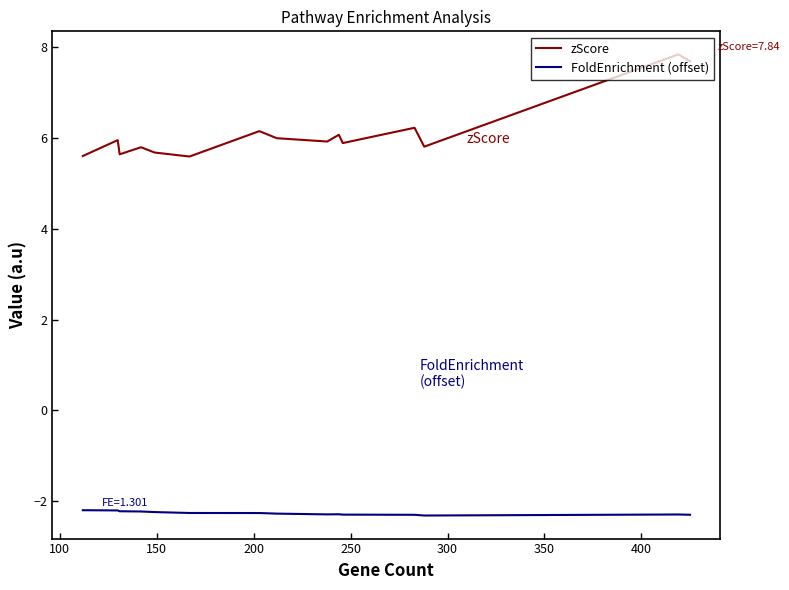

What is the minimum value for FoldEnrichment (offset)?

-2.3